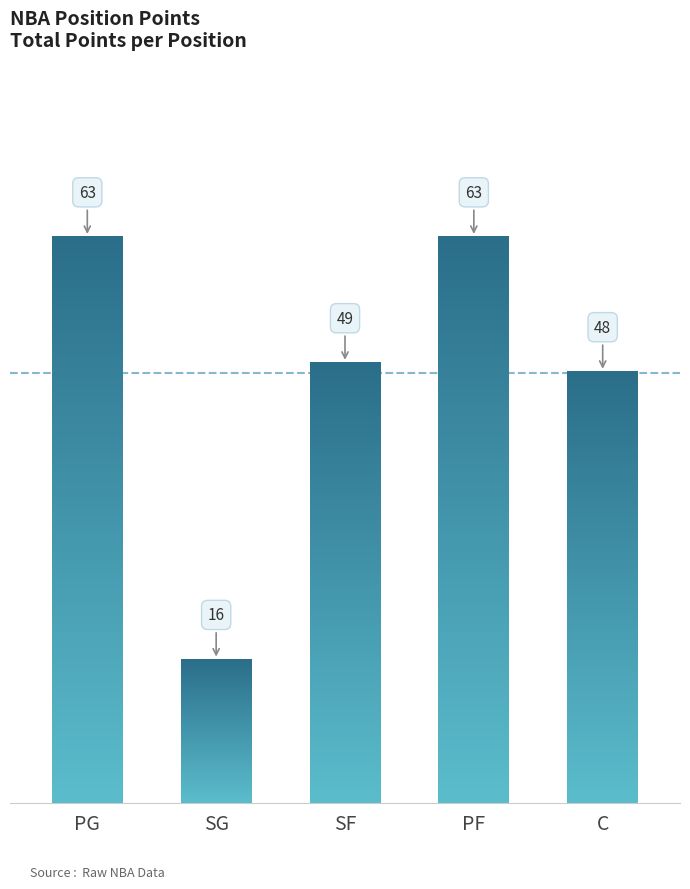

How many values are below 49?

2